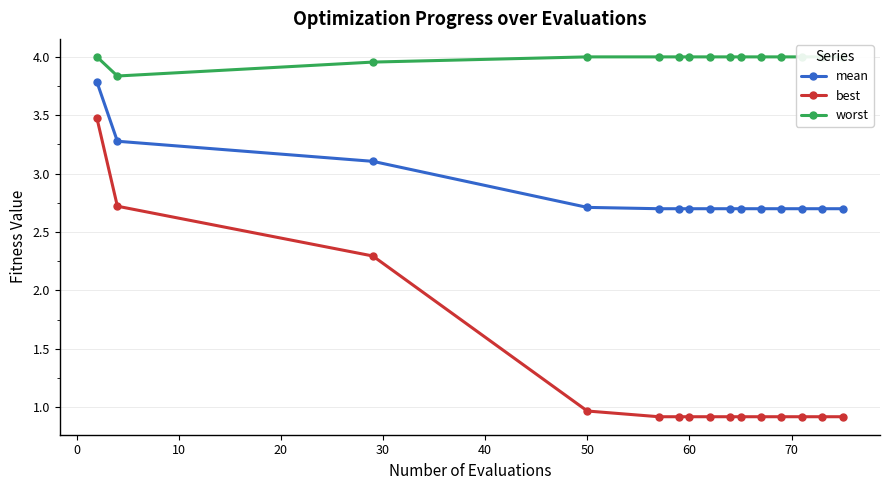

True or false: mean and best cross at least once.

False